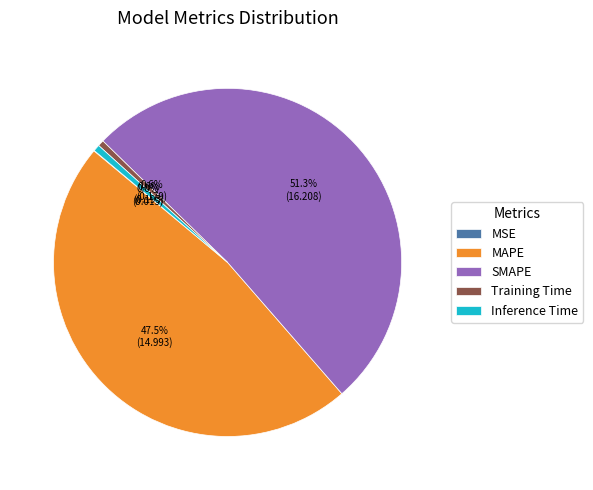

What percentage is NOT represented by SMAPE?

48.7%